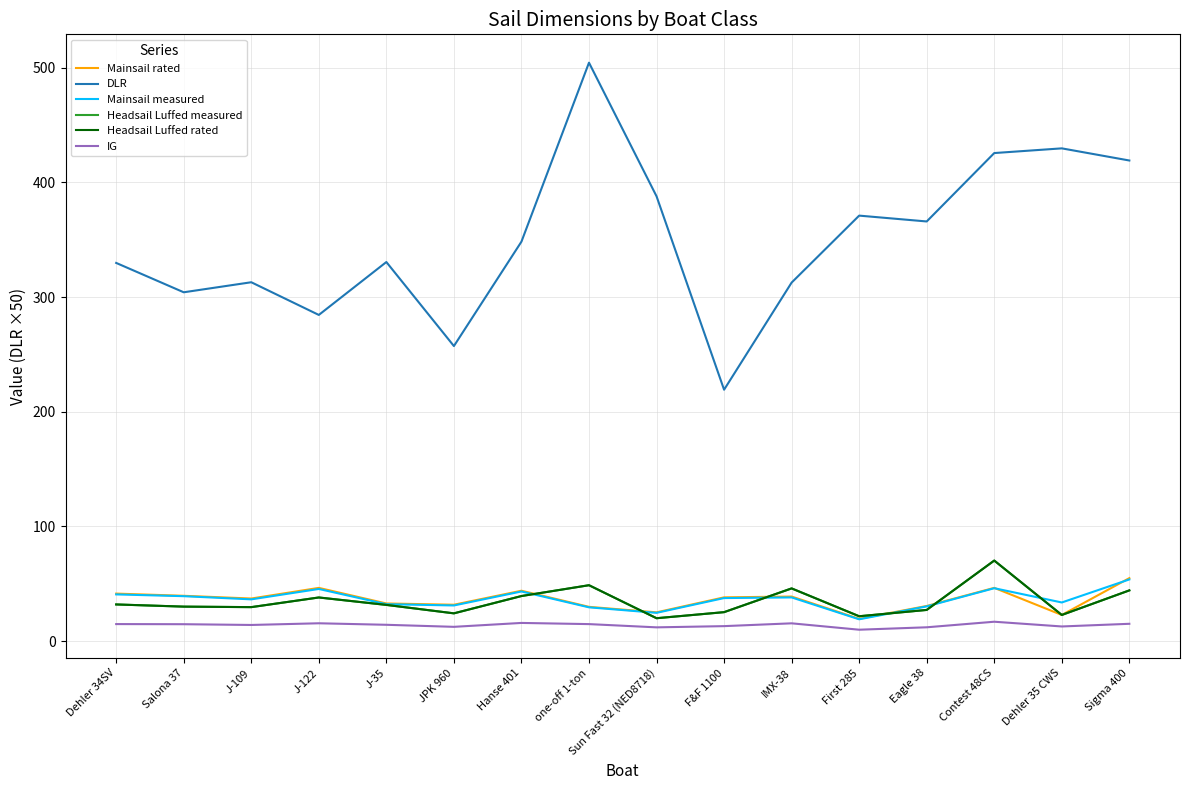

Where is the first local maximum for Headsail Luffed rated?

J-122